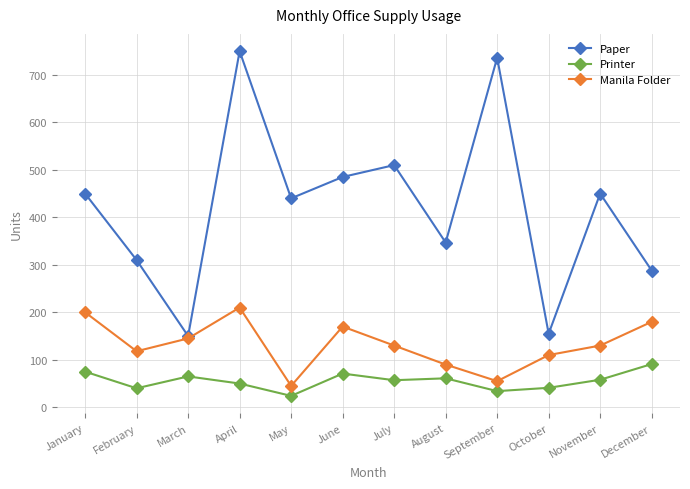

True or false: Printer and Paper cross at least once.

False